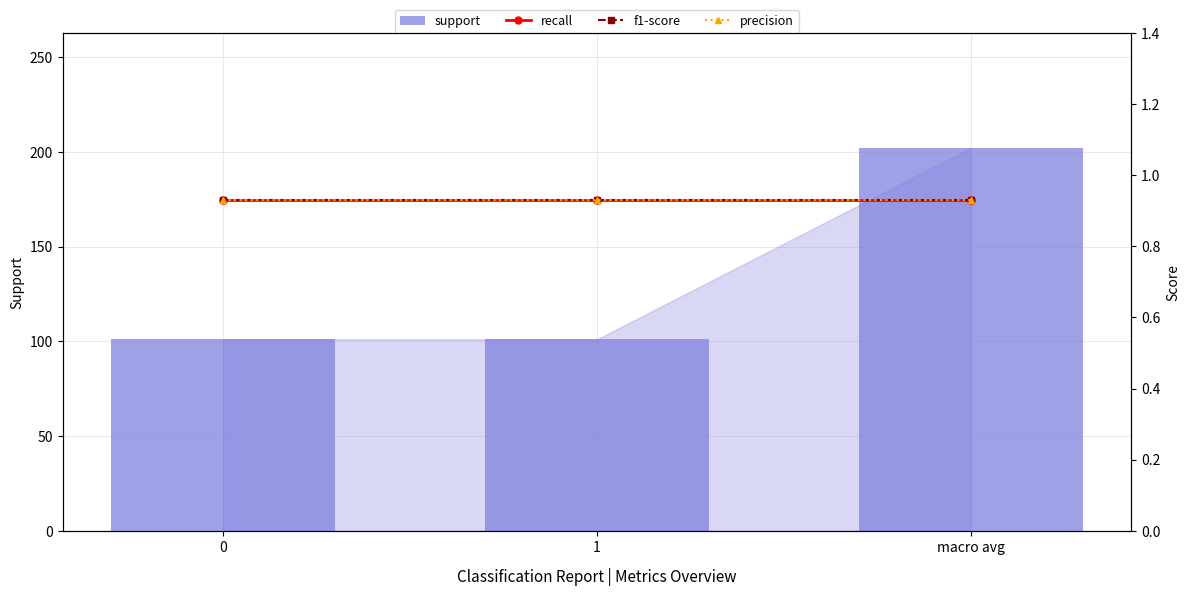

What are all the series names shown in the legend?

support, recall, f1-score, precision